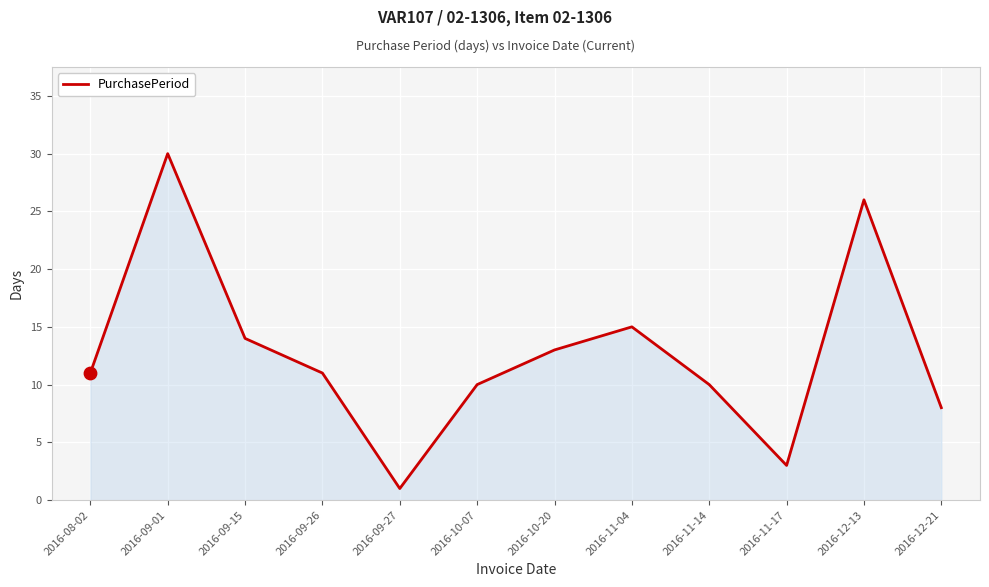

Between 2016-08-02 and 2016-11-14, which is larger?

2016-08-02